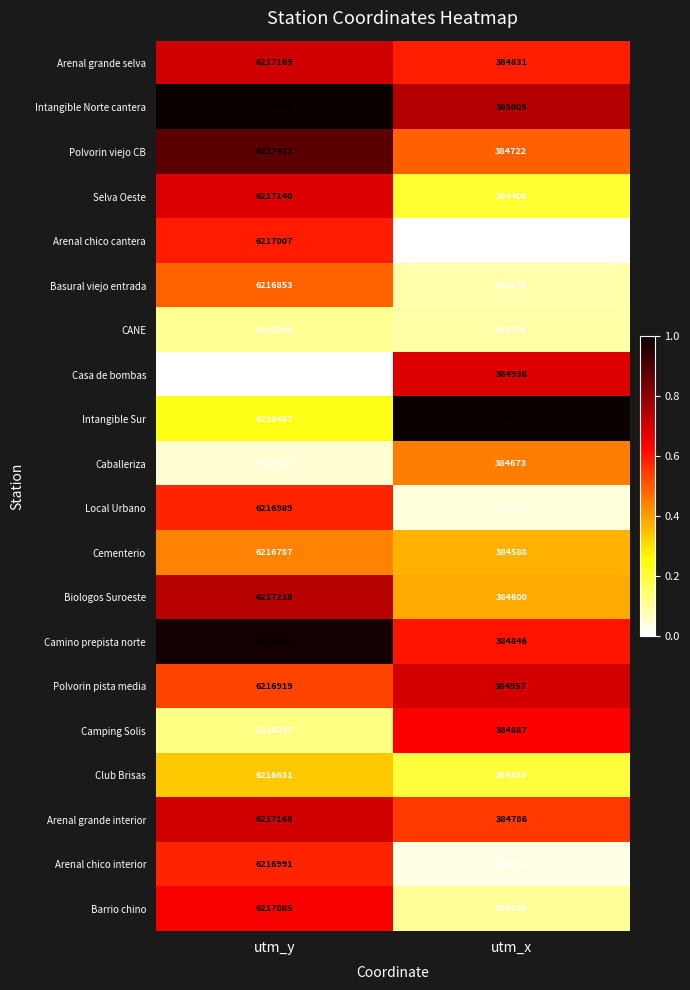

The Club Brisas series shows 189024 at utm_x. True or false?

False